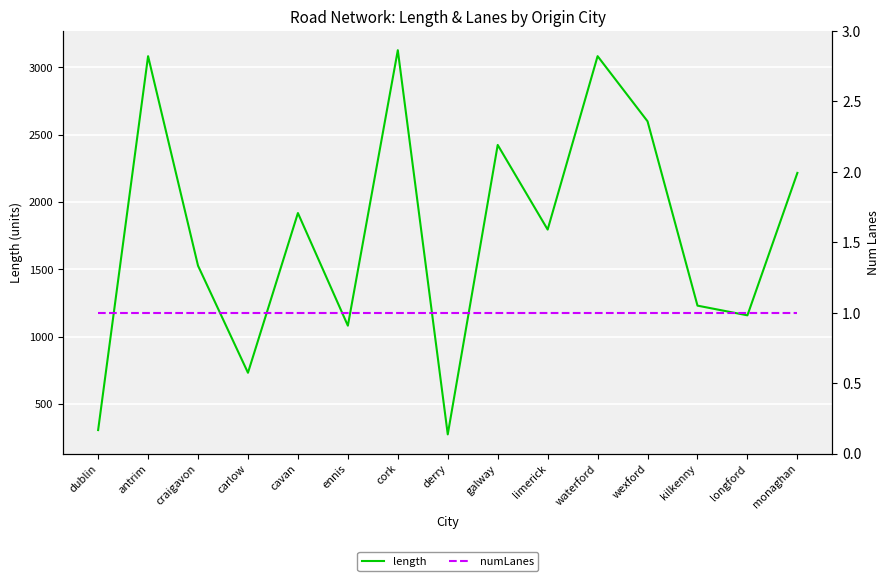

Which series has the widest spread of values?

length